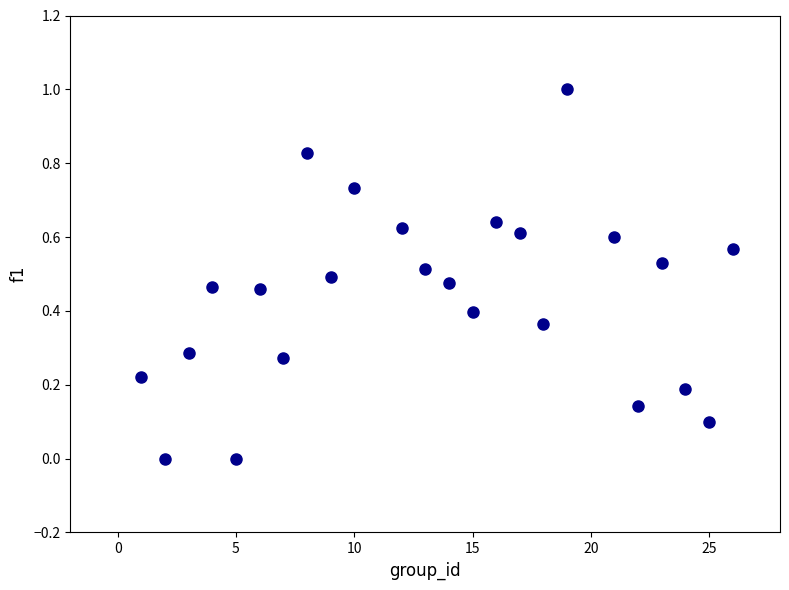

What is the range of X values (max minus min)?

25.0